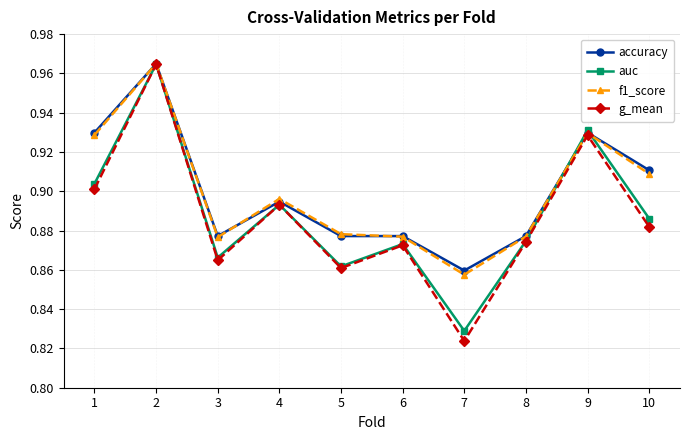

Count the g_mean values in the range 0 to 1.

10